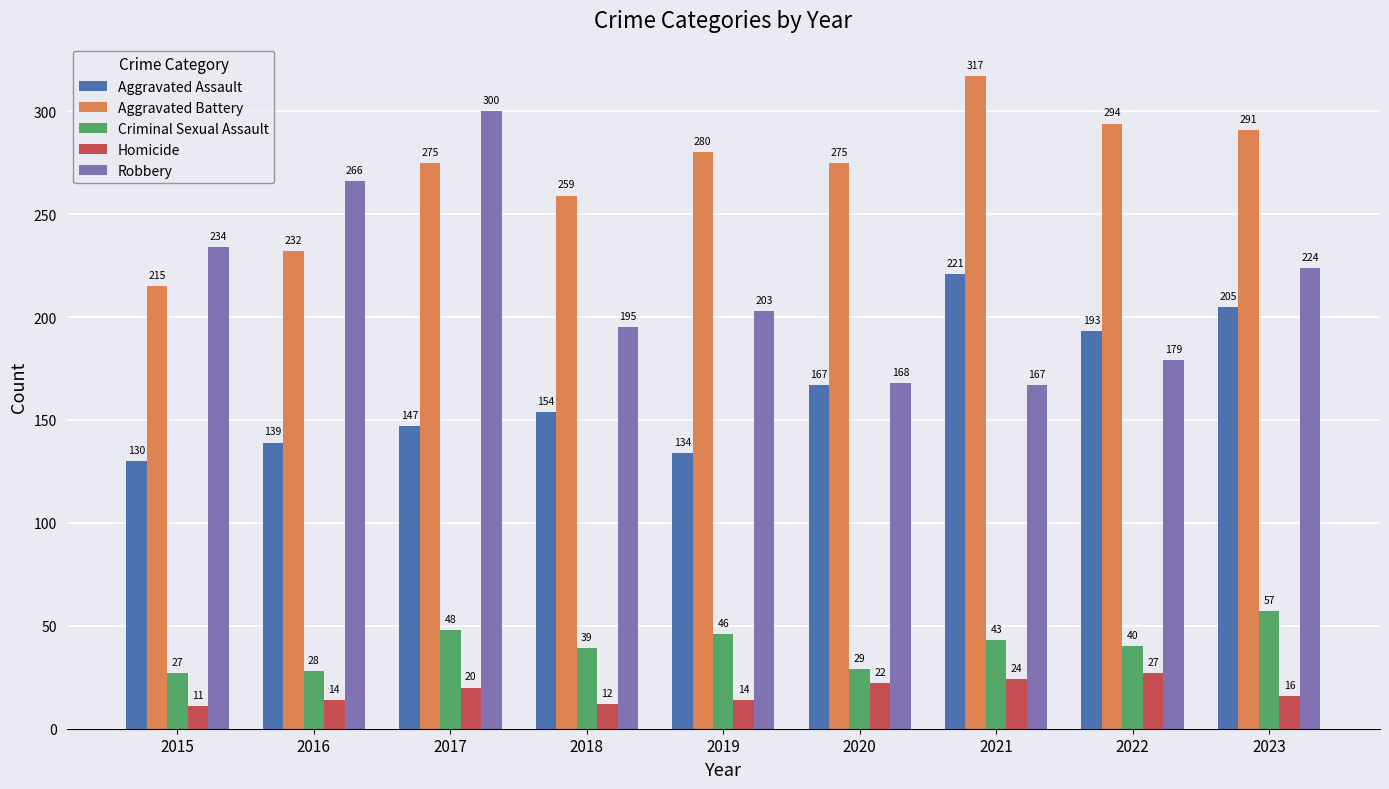

Reading left to right, extract all data points from this chart.

Aggravated Assault: 130	139	147	154	134	167	221	193	205
Aggravated Battery: 215	232	275	259	280	275	317	294	291
Criminal Sexual Assault: 27	28	48	39	46	29	43	40	57
Homicide: 11	14	20	12	14	22	24	27	16
Robbery: 234	266	300	195	203	168	167	179	224